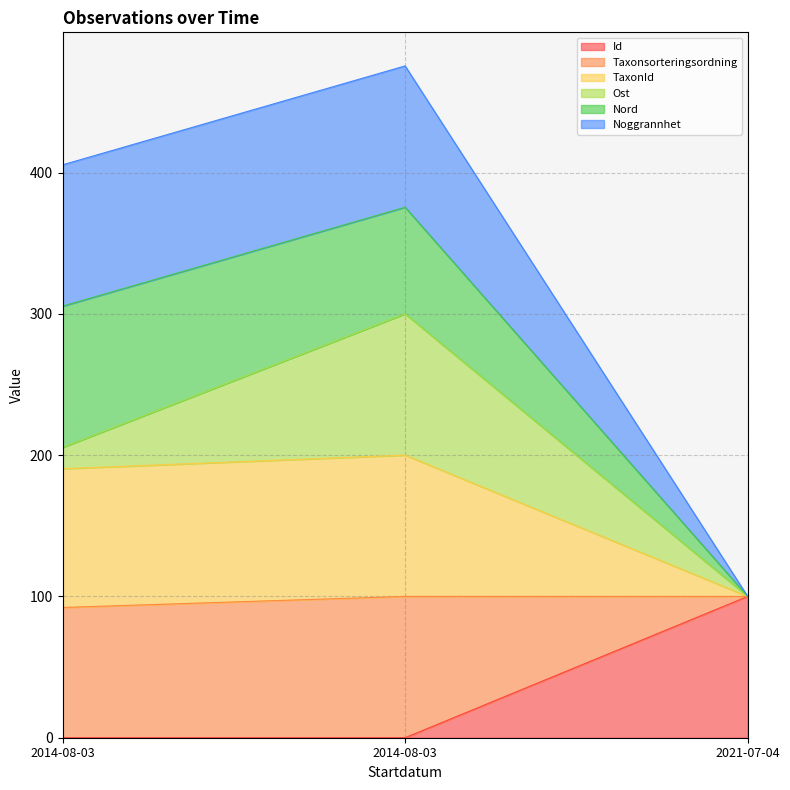

Which label corresponds to the largest value in the chart?

2014-08-03